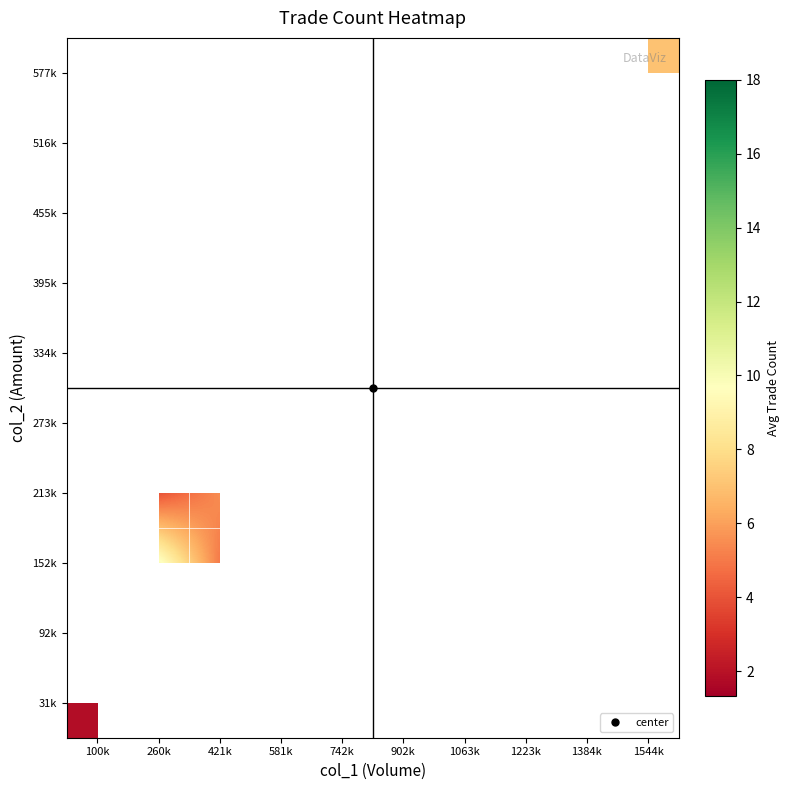

Which has a higher value, 1063k or 902k?

902k